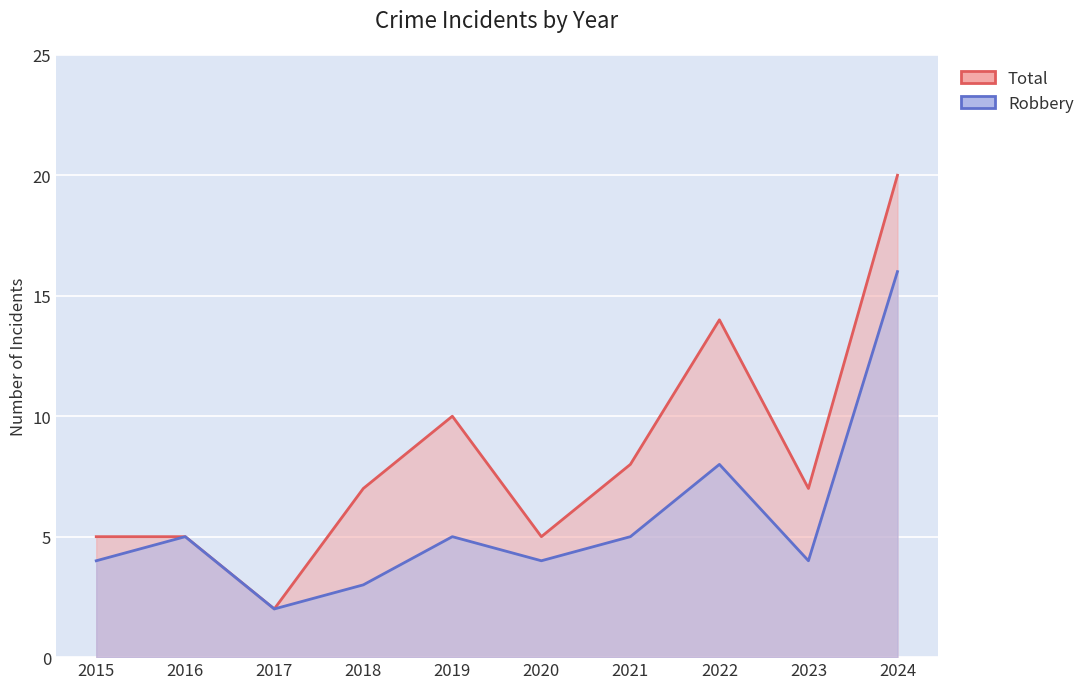

What is the sum of all Total values?

83